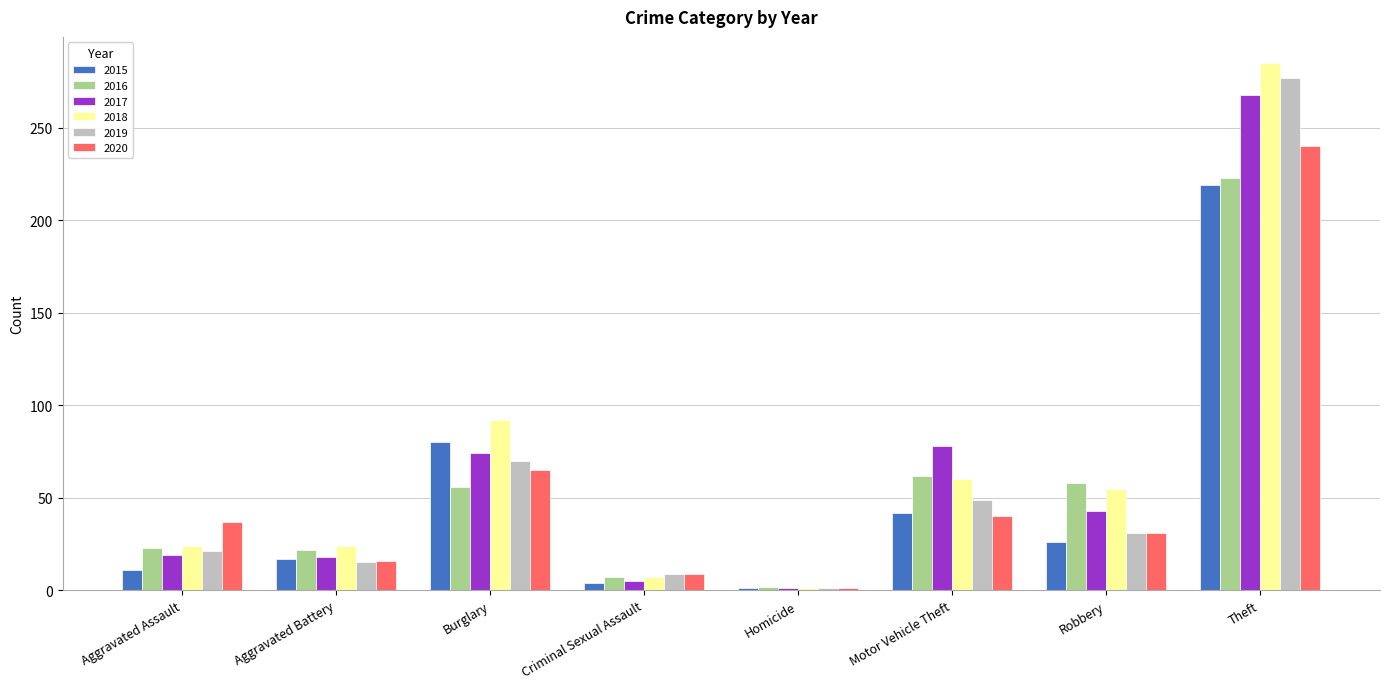

What position from the left is Homicide?

5